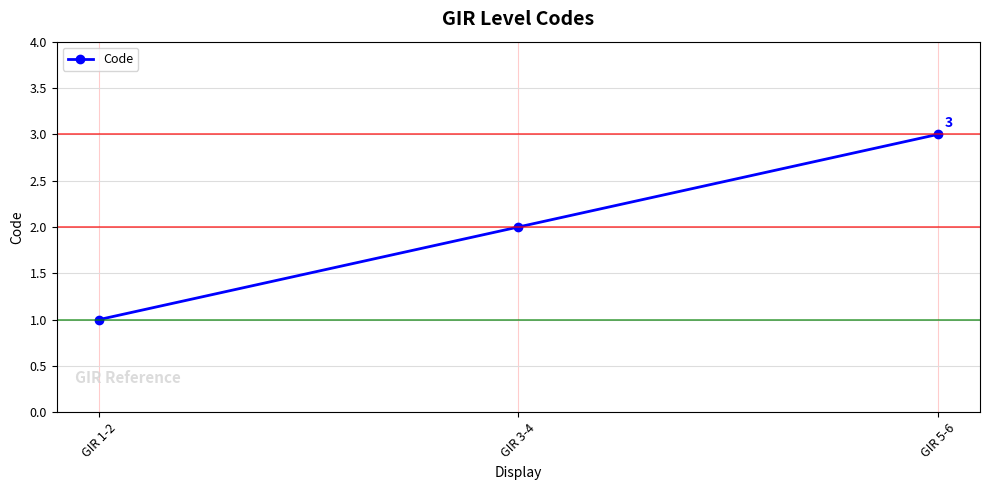

Reading left to right, transcribe all the data shown in this chart.

GIR 1-2=1	GIR 3-4=2	GIR 5-6=3